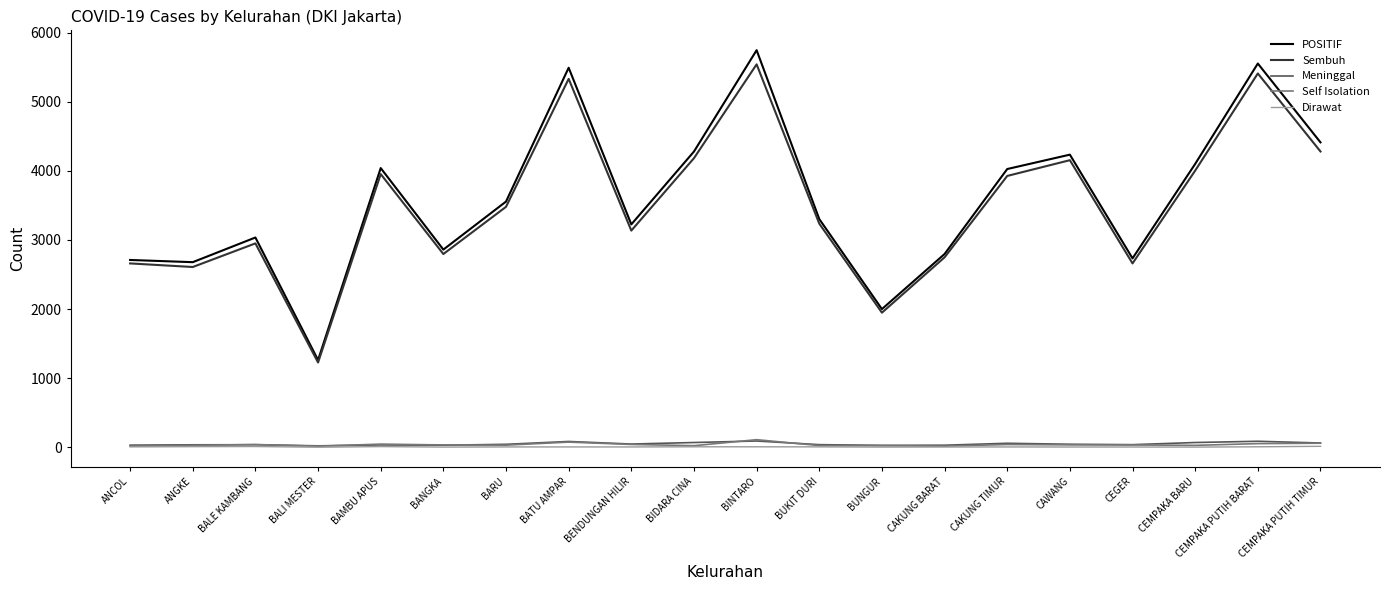

Is this an area chart (filled region under the line)?

No